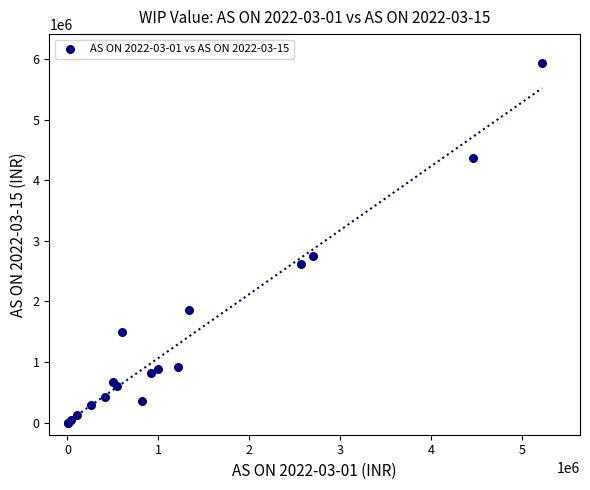

What Y value in the scatter plot is closest to 2970606?

2746492.5